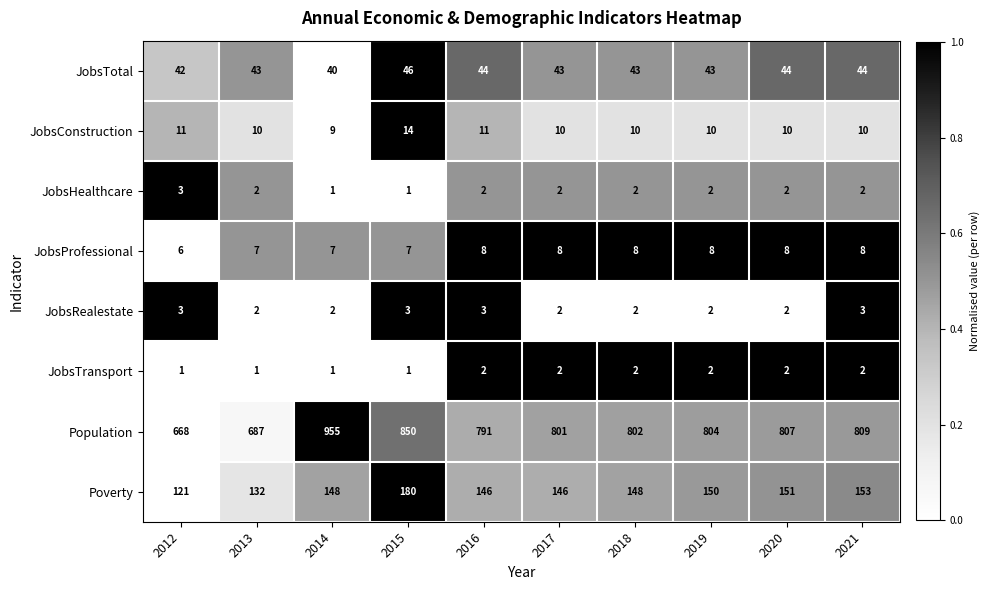

The JobsTransport series shows 3 at 2021. True or false?

False